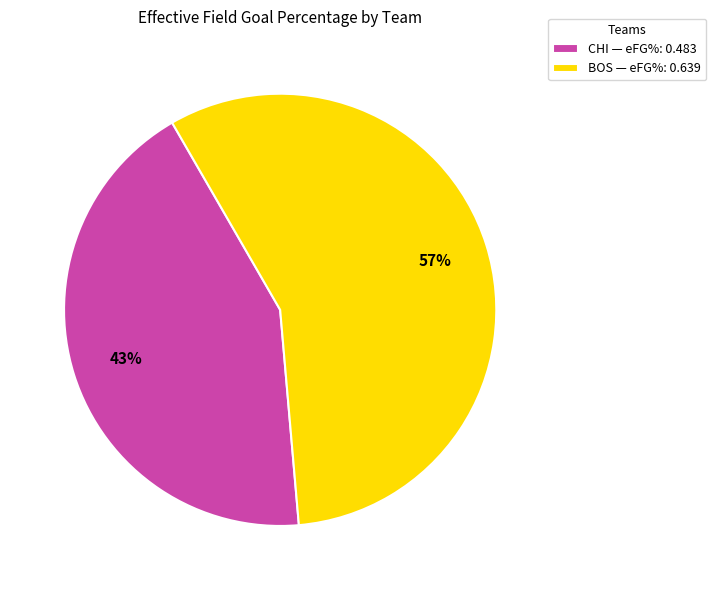

Count the number of slices in the pie.

2